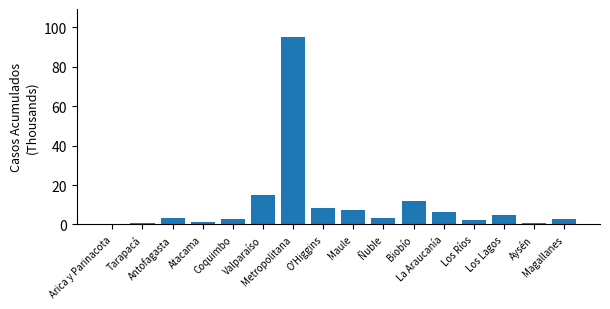

What is the sum of all values?

165.9